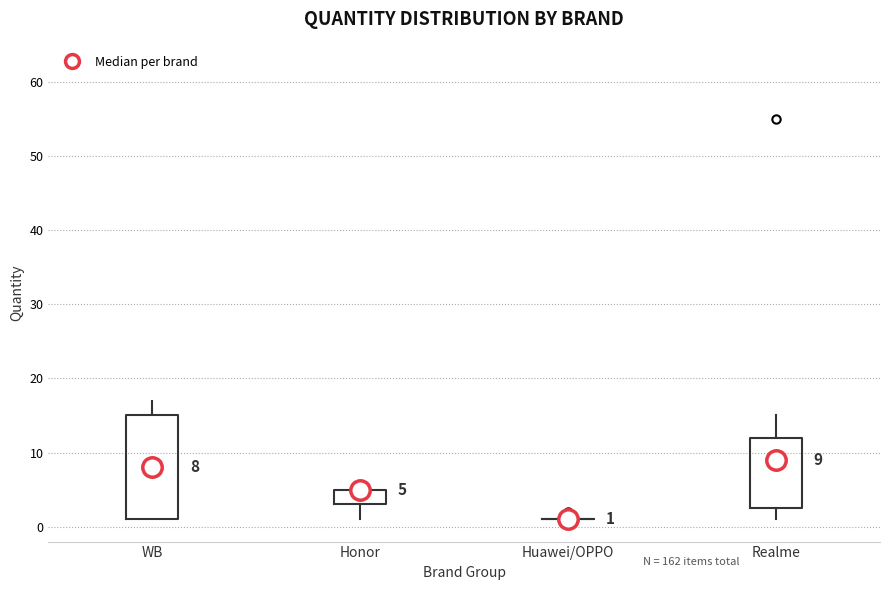

Which box is the tallest, from its lower edge to its upper edge?

WB